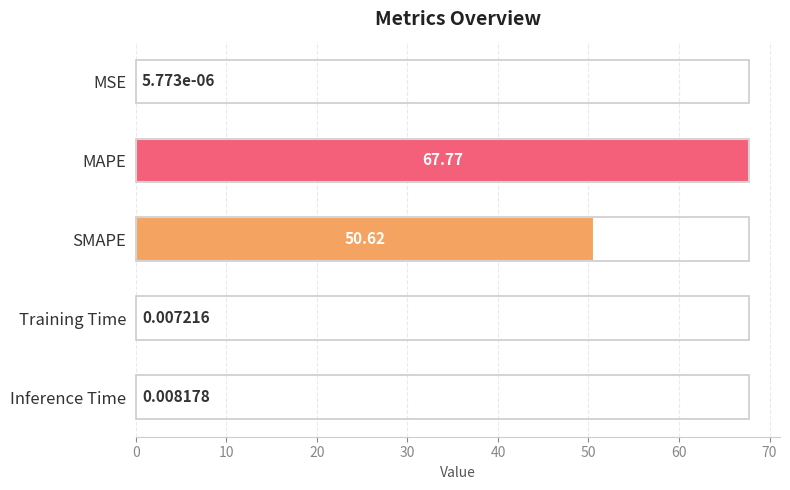

What is the sum of all values?

118.4